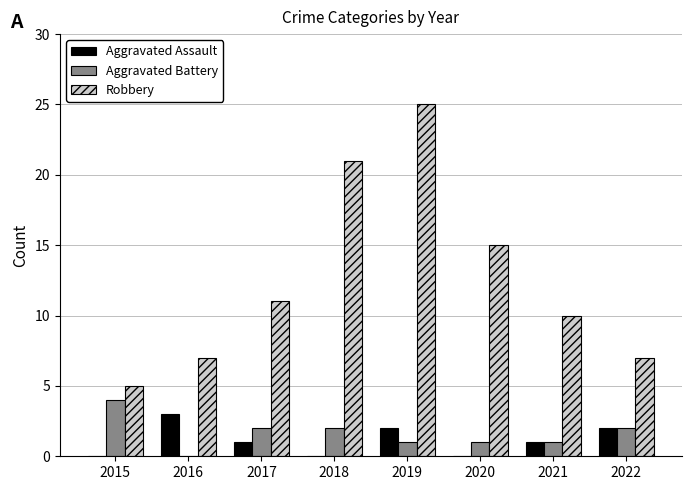

Which label corresponds to the largest value in the chart?

2019